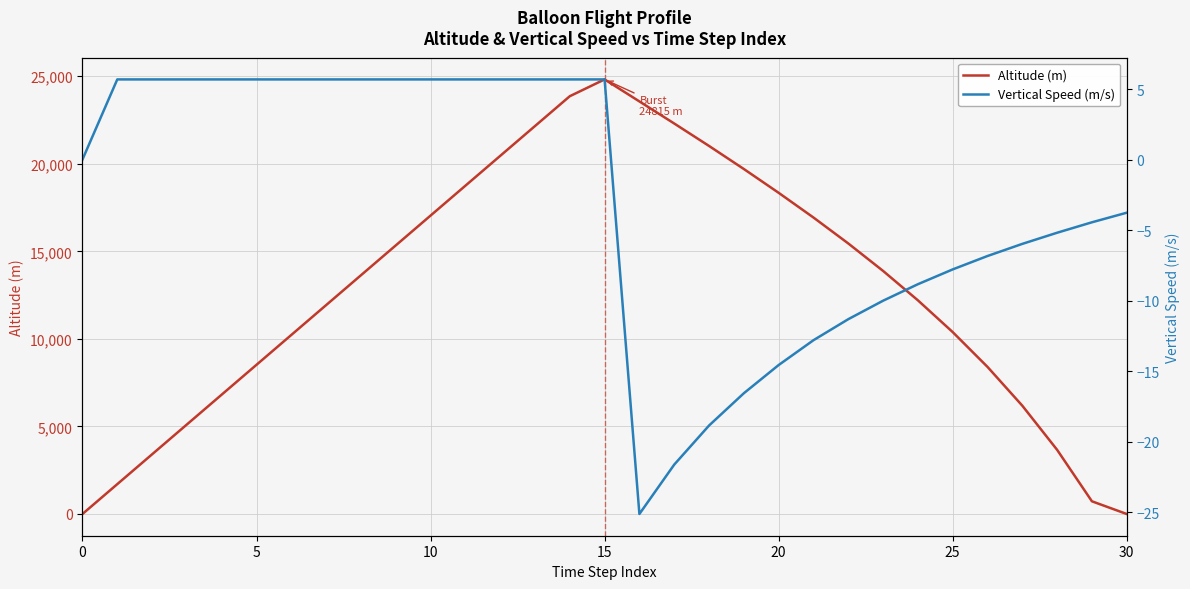

Reading right to left, what are all the values shown in this chart?

Altitude (m): 0.0	725.2	3664.6	6184.8	8400.4	10388.5	12202.9	13880.6	15449.3	16930.0	18340.7	19700.0	21016.5	22298.2	23558.7	24815.2	23856.0	22152.0	20448.0	18744.0	17040.0	15336.0	13632.0	11928.0	10224.0	8520.0	6816.0	5112.0	3408.0	1704.0	0.0
Vertical Speed (m/s): -3.8	-4.5	-5.2	-6.0	-6.8	-7.8	-8.8	-10.0	-11.3	-12.8	-14.6	-16.6	-18.9	-21.6	-25.1	5.7	5.7	5.7	5.7	5.7	5.7	5.7	5.7	5.7	5.7	5.7	5.7	5.7	5.7	5.7	0.0